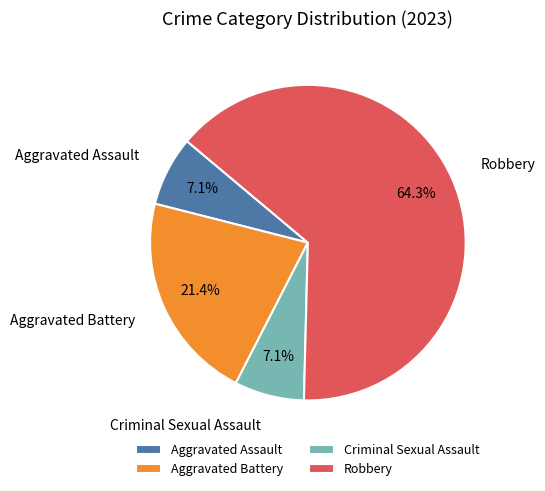

Is it true that Criminal Sexual Assault is 18% of the pie?

False